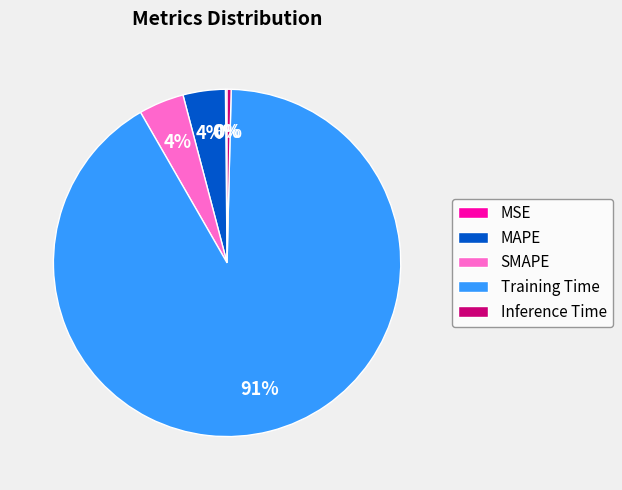

Which slice represents more than half of the pie?

Training Time